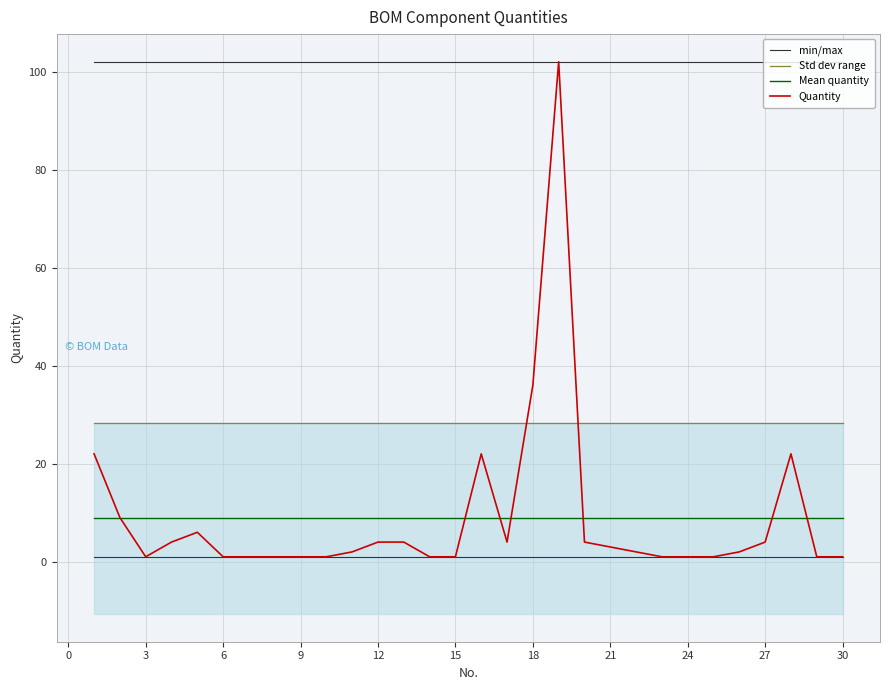

True or false: Mean quantity has more than 0 interior local peaks.

False